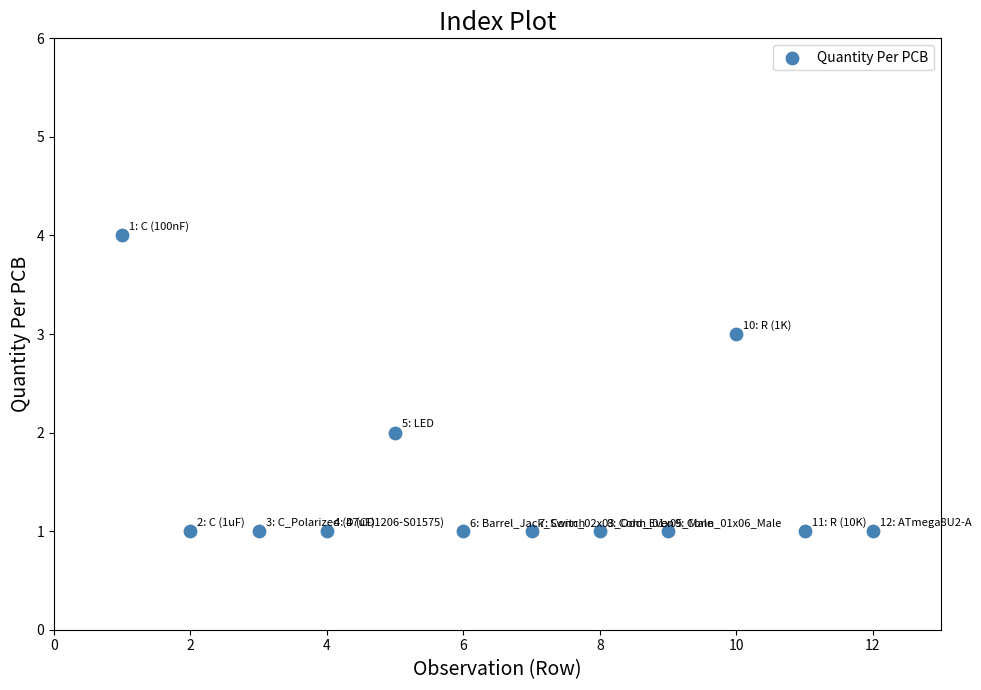

What is the range of X values (max minus min)?

11